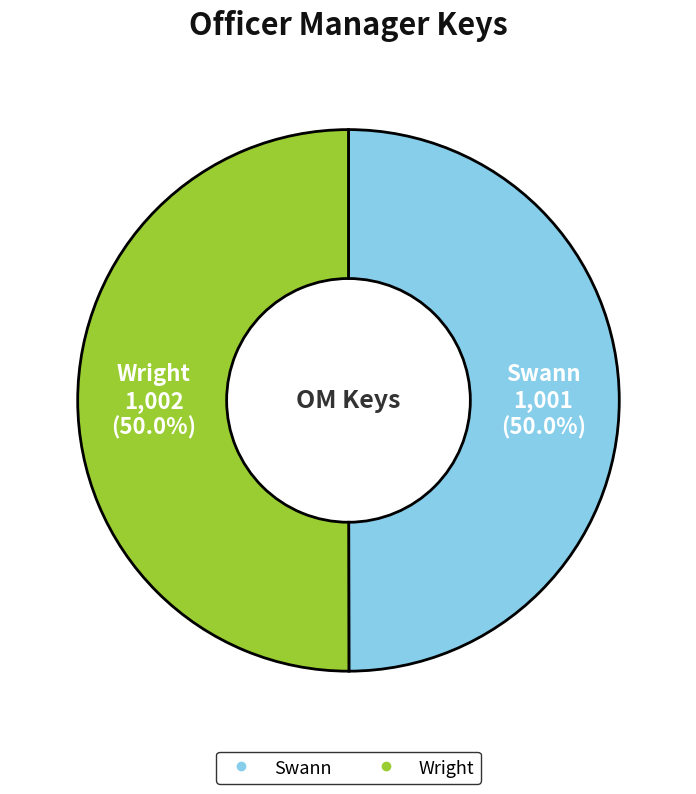

Count the number of slices in the pie.

2